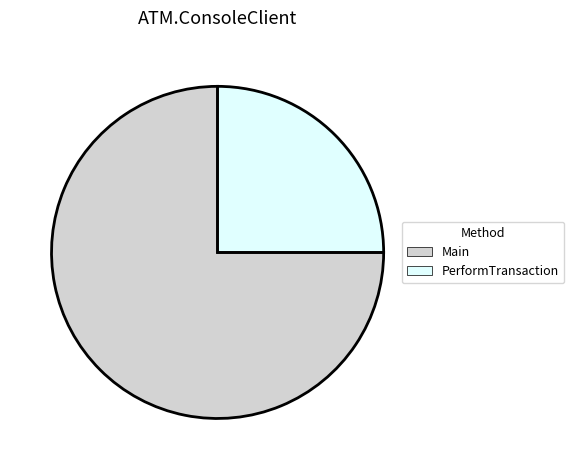

How many segments does this pie chart have?

2